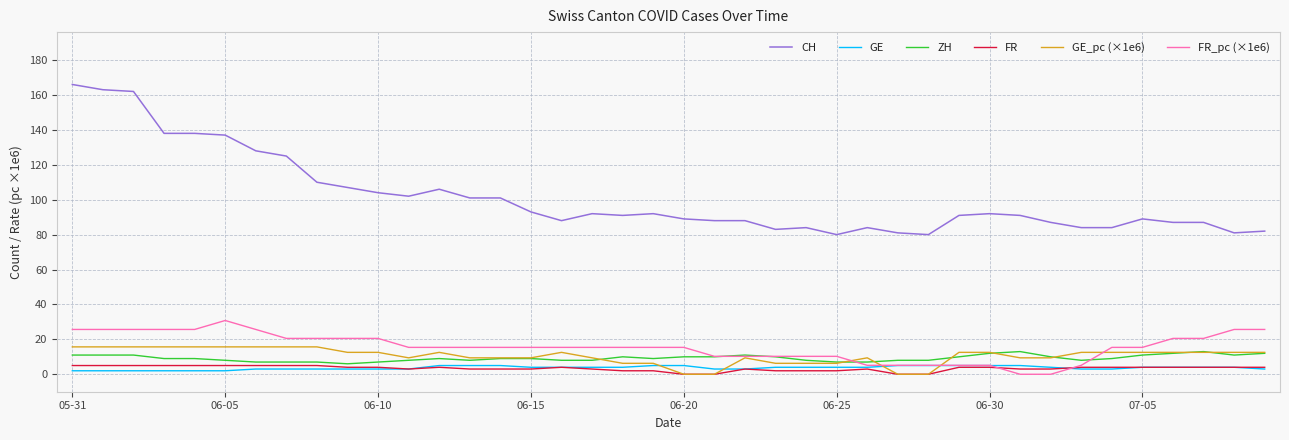

True or false: CH and GE_pc (×1e6) cross at least once.

False